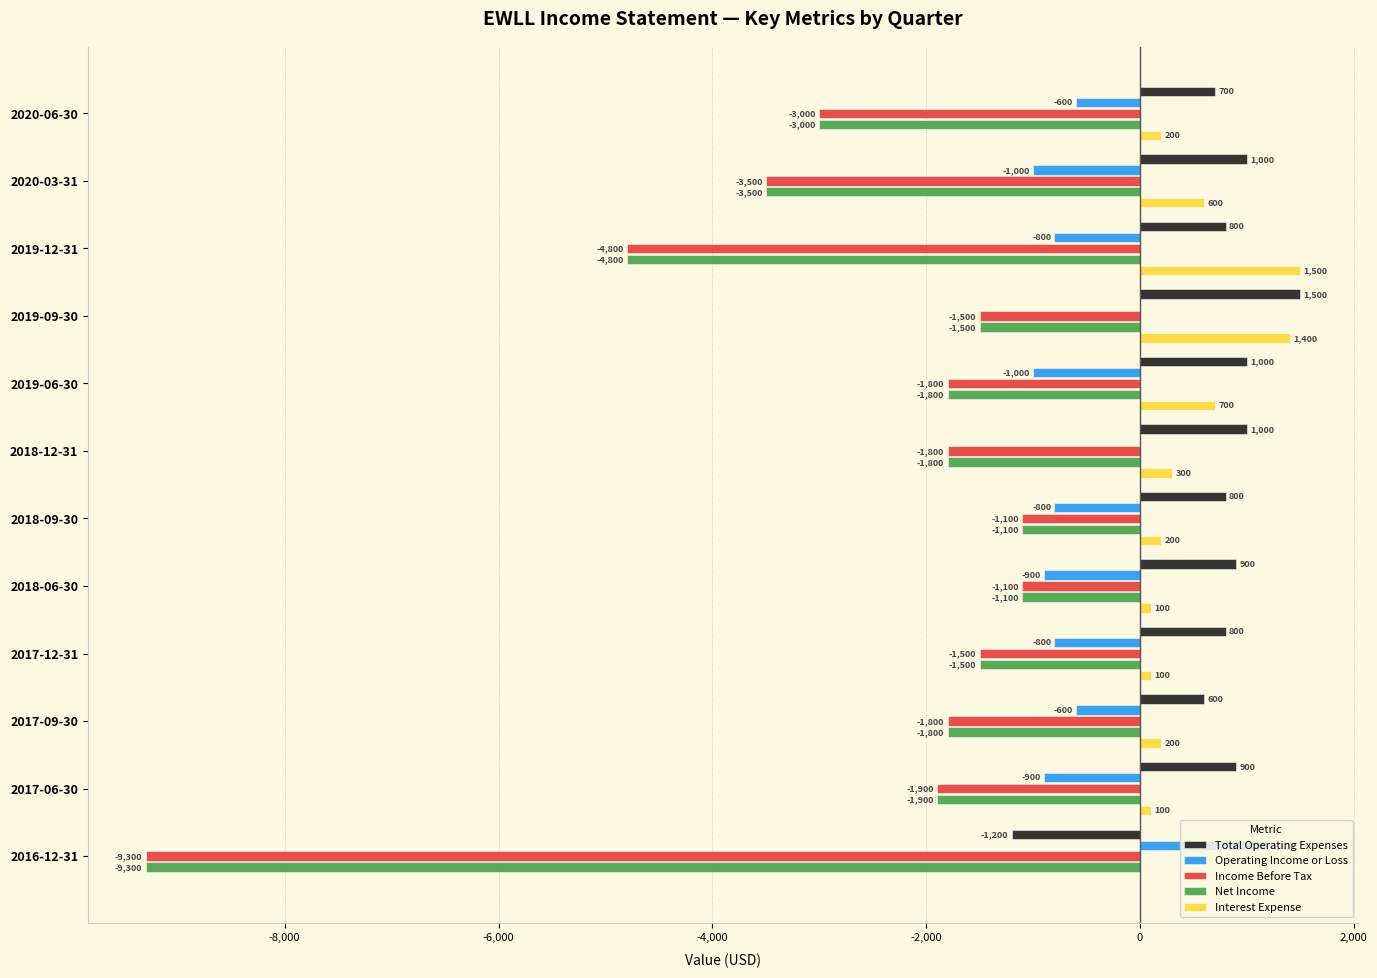

Which series changed the most between 2018-12-31 and 2017-09-30?

Operating Income or Loss